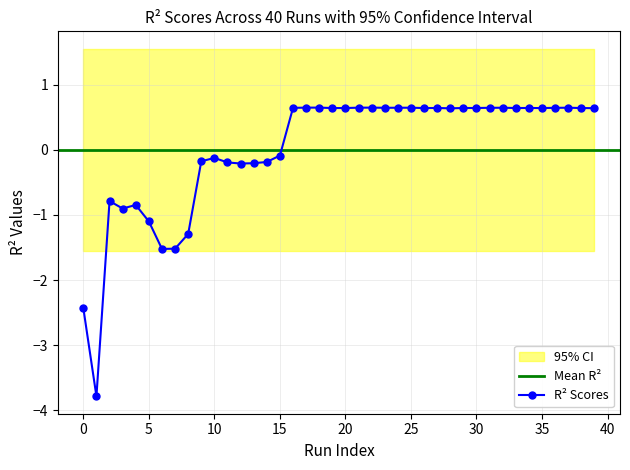

How many data points in R² Scores are above 0?

24